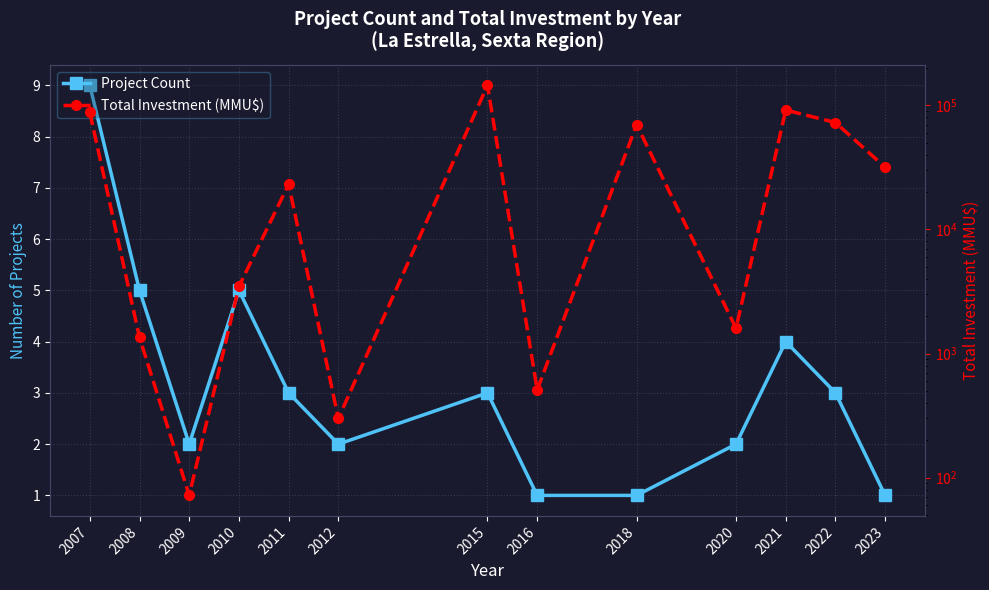

At 2023, list the series in order from smallest to largest.

Project Count, Total Investment (MMU$)